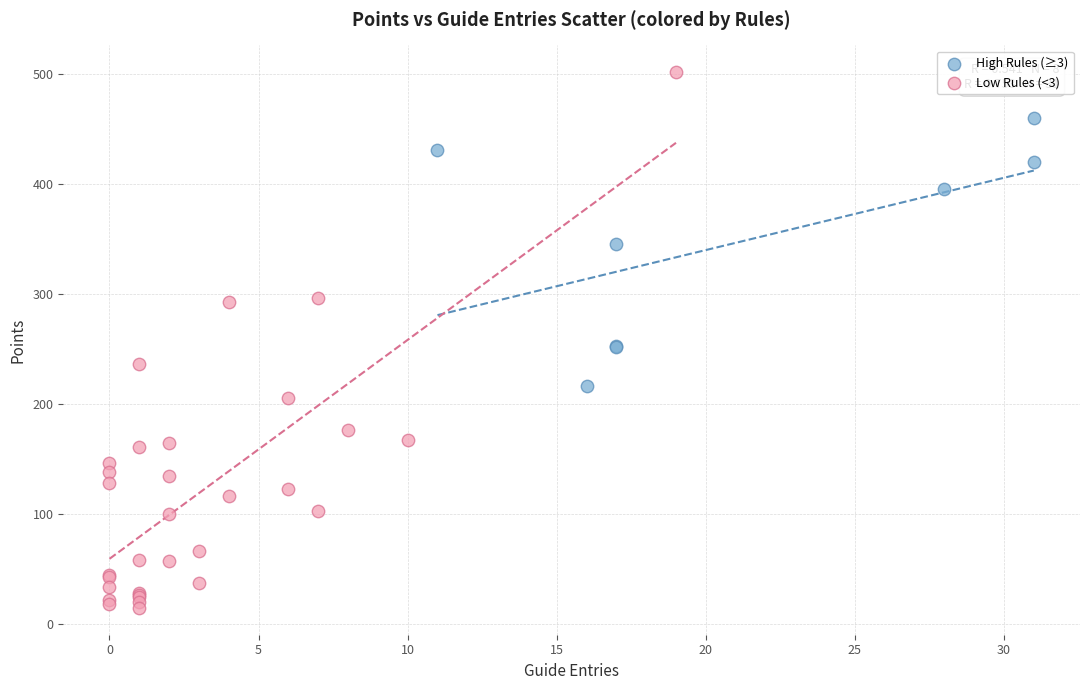

Which series has the largest Y range (max minus min)?

Low Rules (<3)